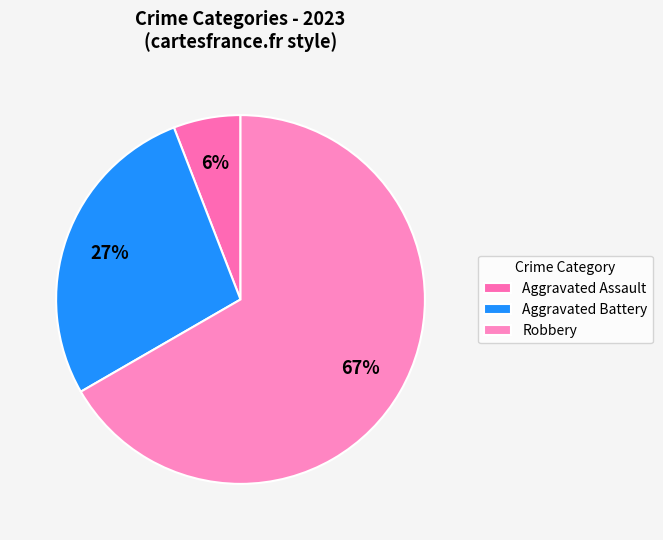

To the nearest percent, what is the average slice percentage?

33%